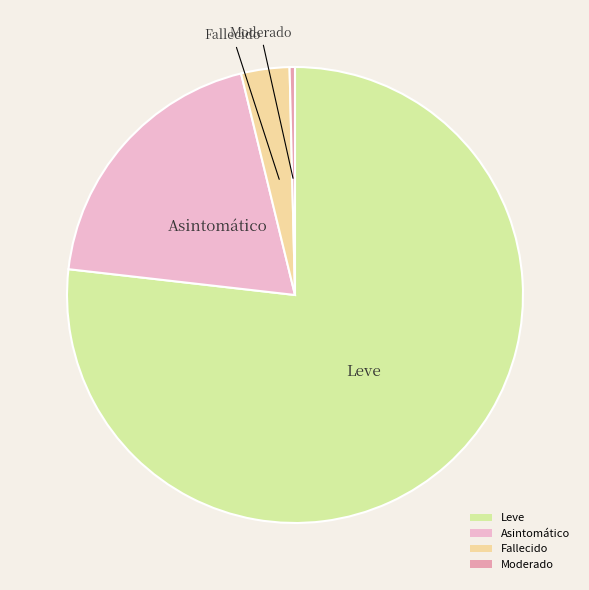

Approximately how many times larger is the value at Fallecido compared to Moderado?

9.0